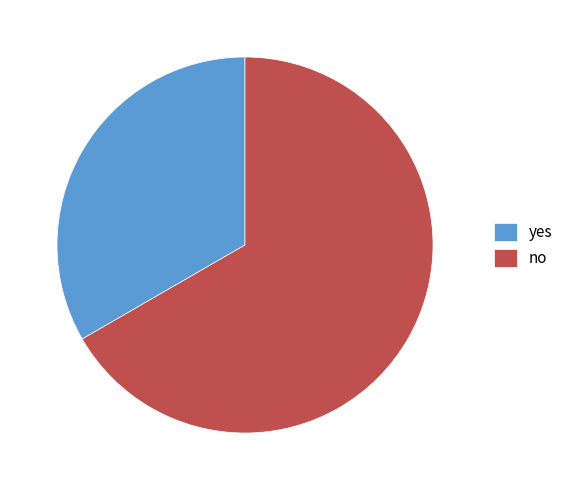

Does any single category account for the majority?

Yes